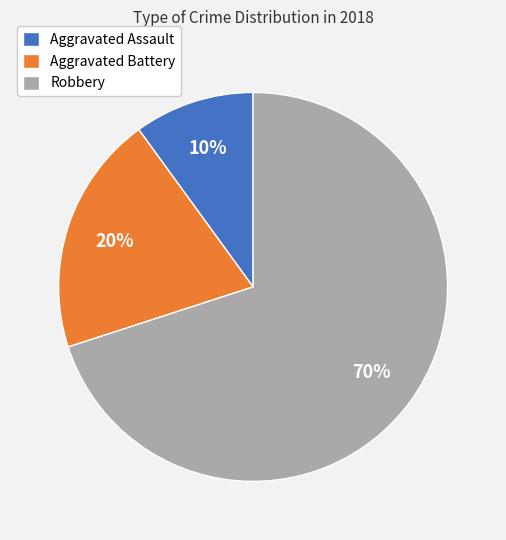

Which slice is the largest?

Robbery